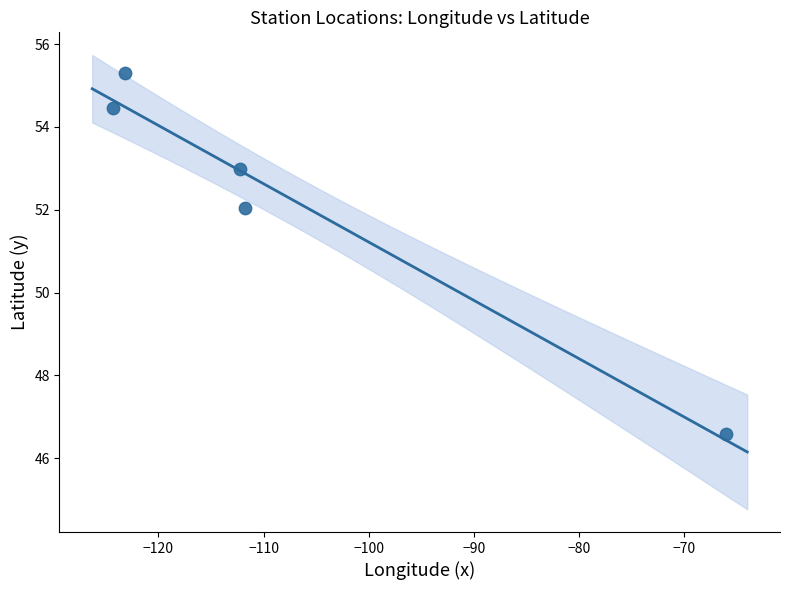

What Y value in the scatter plot is closest to 50?

52.0